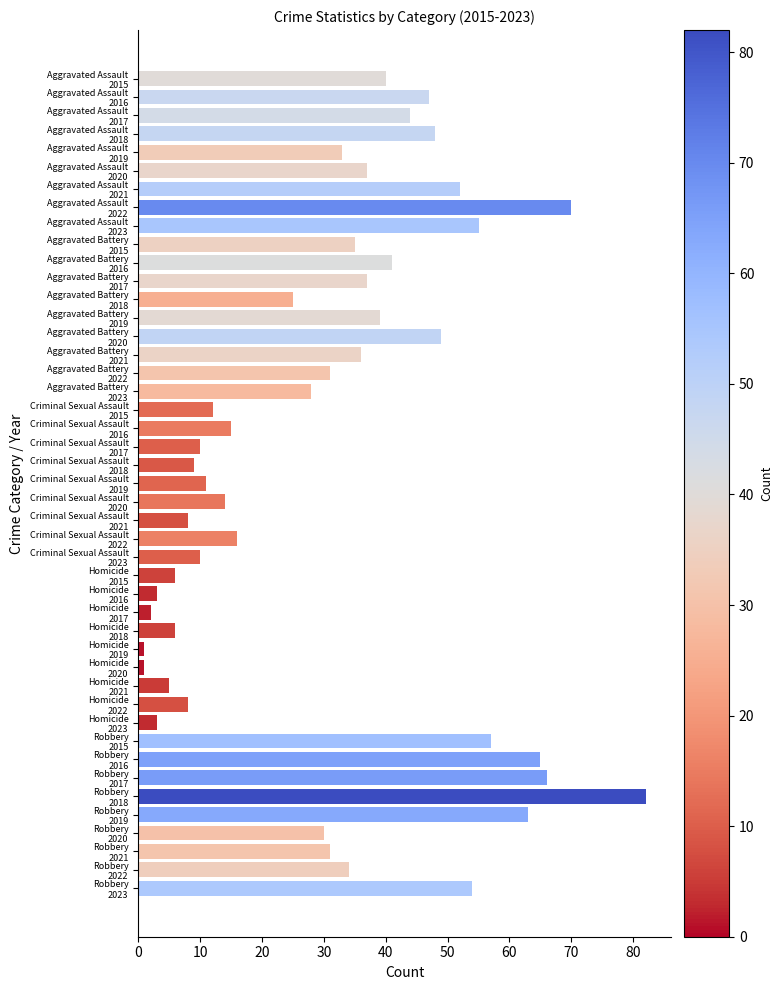

What is the total value across all series at 50?

131